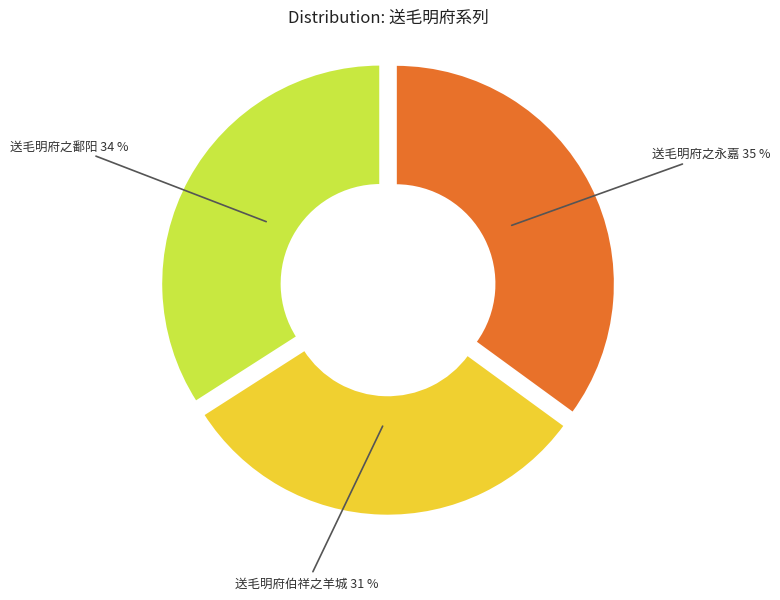

To the nearest percent, what is the difference between the largest and smallest slice percentages?

4%